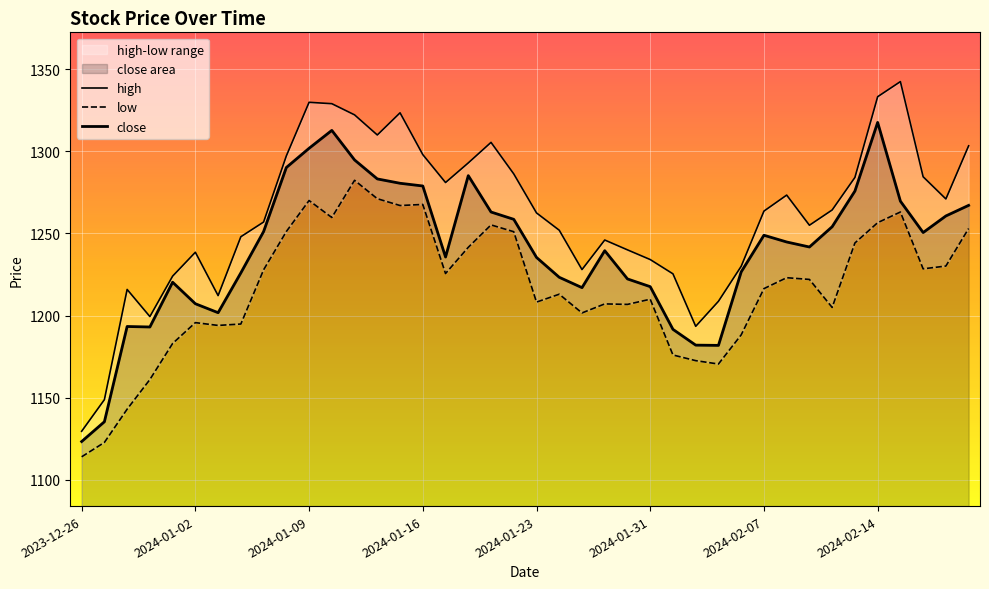

What position from the right is 9?

31